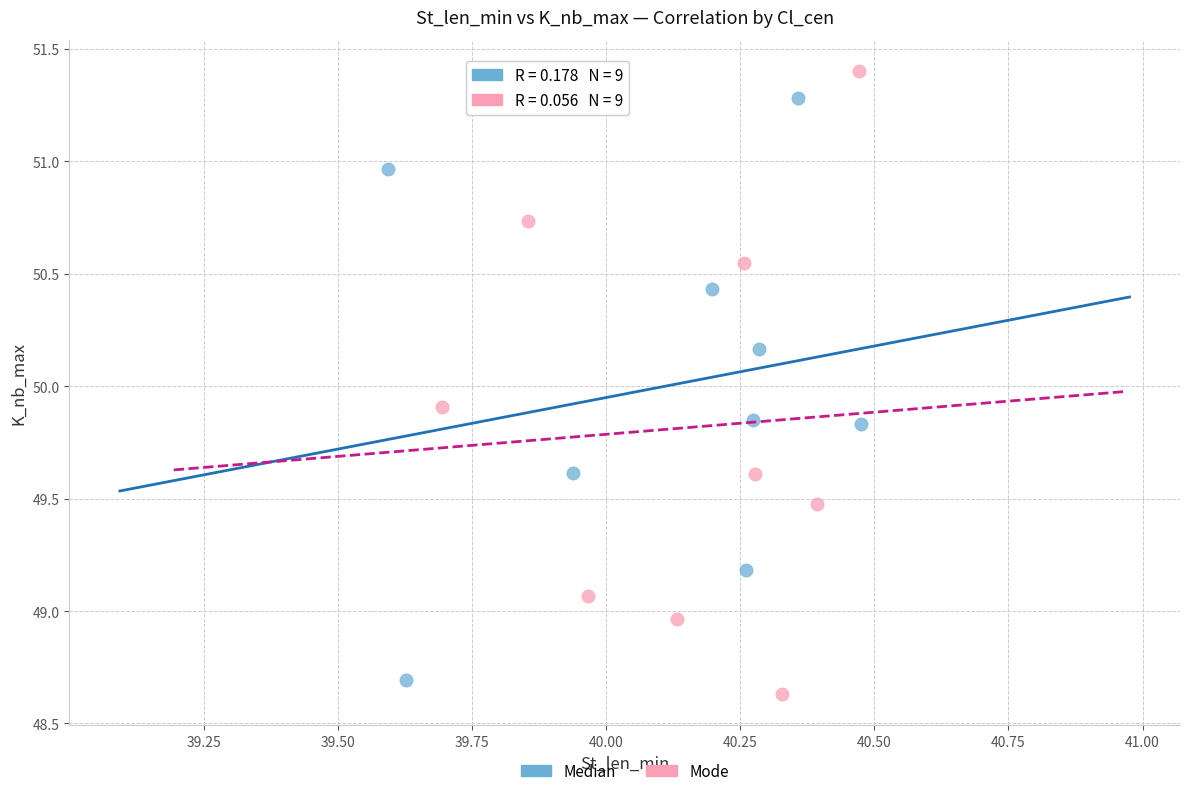

Which series has the widest spread of Y values?

Mode